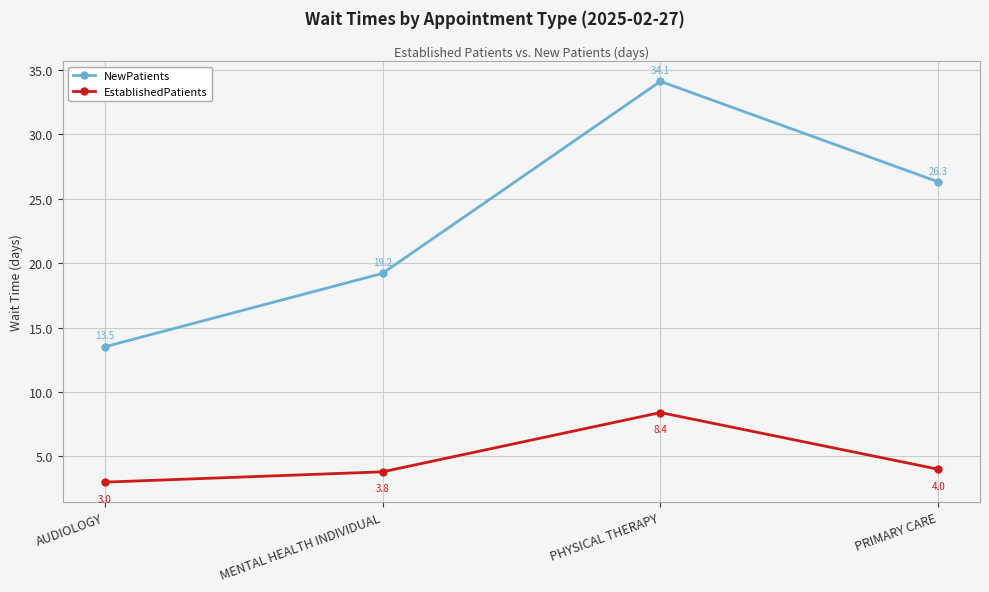

What is the label of the 2nd point from the left?

MENTAL HEALTH INDIVIDUAL